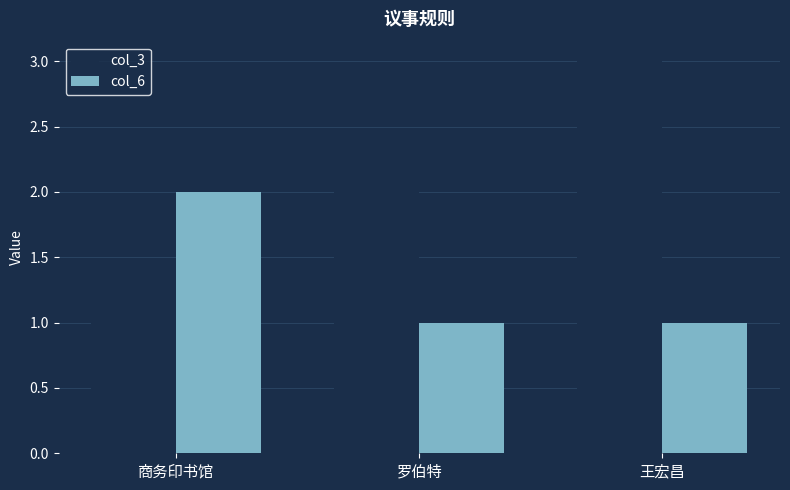

How many data points does each series have?

3